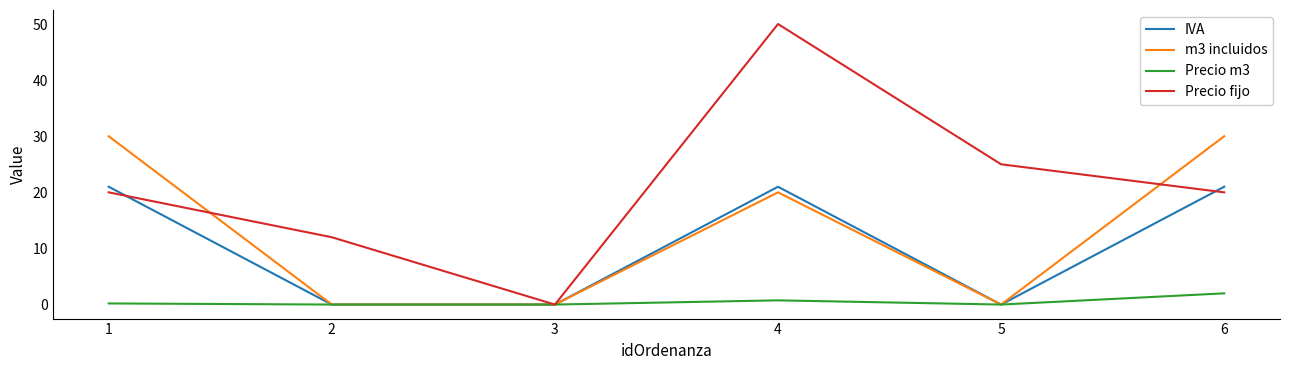

Is the value of m3 incluidos at 2 greater than the value of Precio fijo at 4?

No